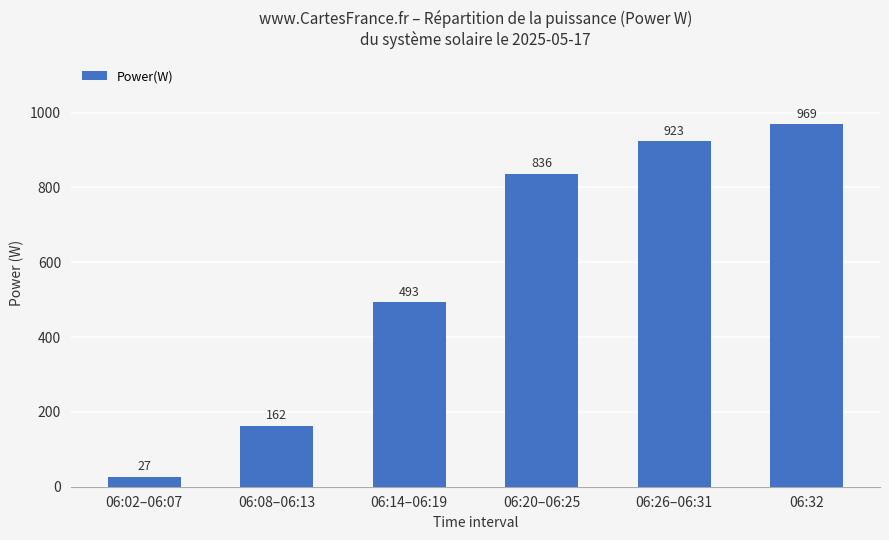

What is the label of the 1st bar from the left?

06:02–06:07